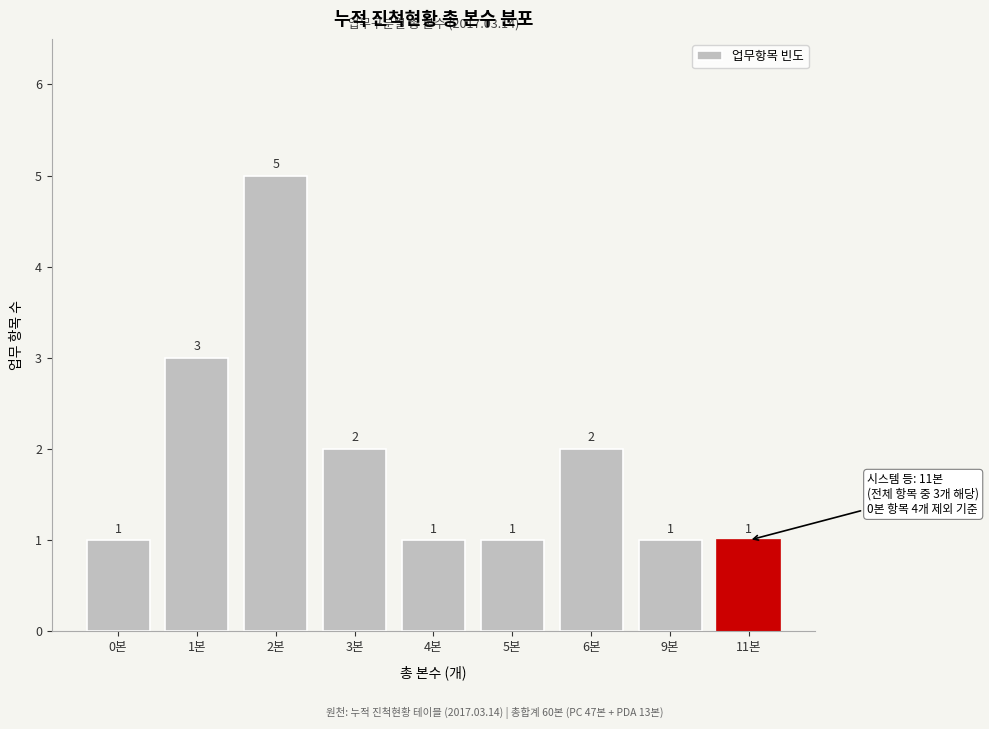

Reading right to left, transcribe all the data shown in this chart.

11본=1	9본=1	6본=2	5본=1	4본=1	3본=2	2본=5	1본=3	0본=1